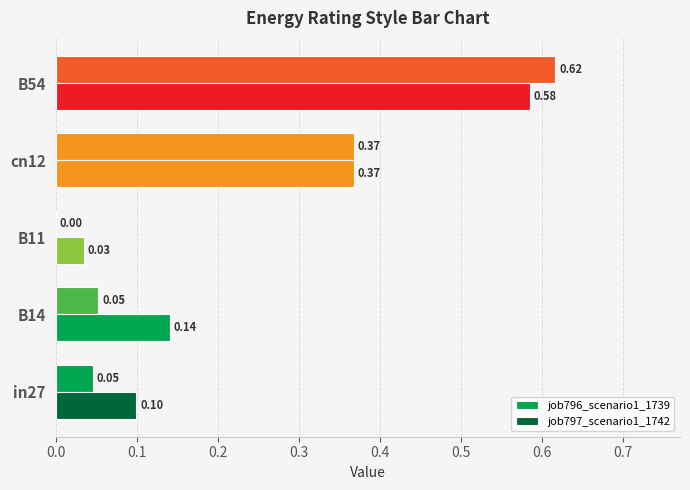

Reading right to left, list all the values displayed in this chart.

job796_scenario1_1739: 0.6	0.4	0.0	0.1	0.0
job797_scenario1_1742: 0.6	0.4	0.0	0.1	0.1